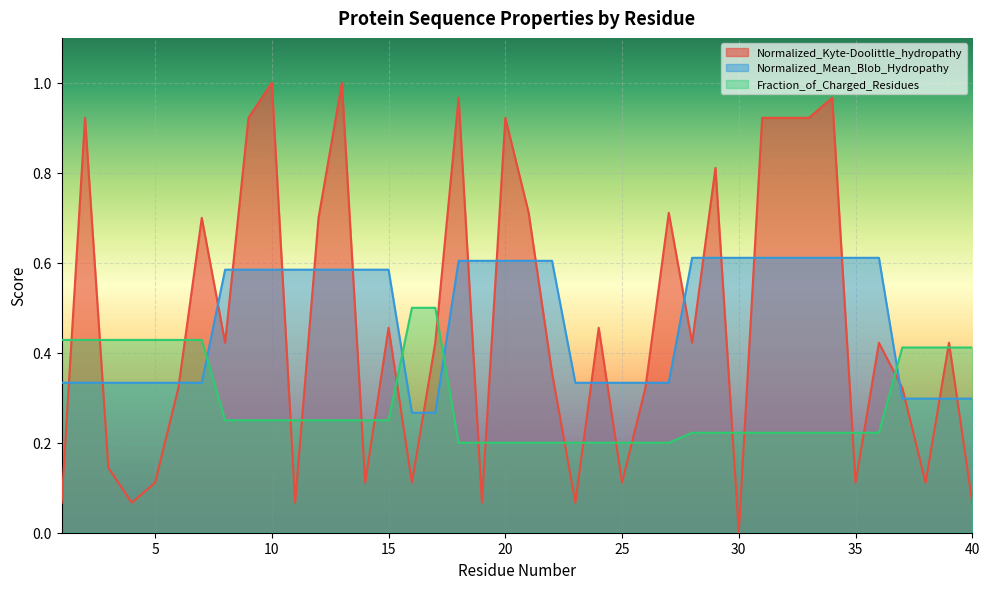

How many intersections are there between Fraction_of_Charged_Residues and Normalized_Kyte-Doolittle_hydropathy?

22